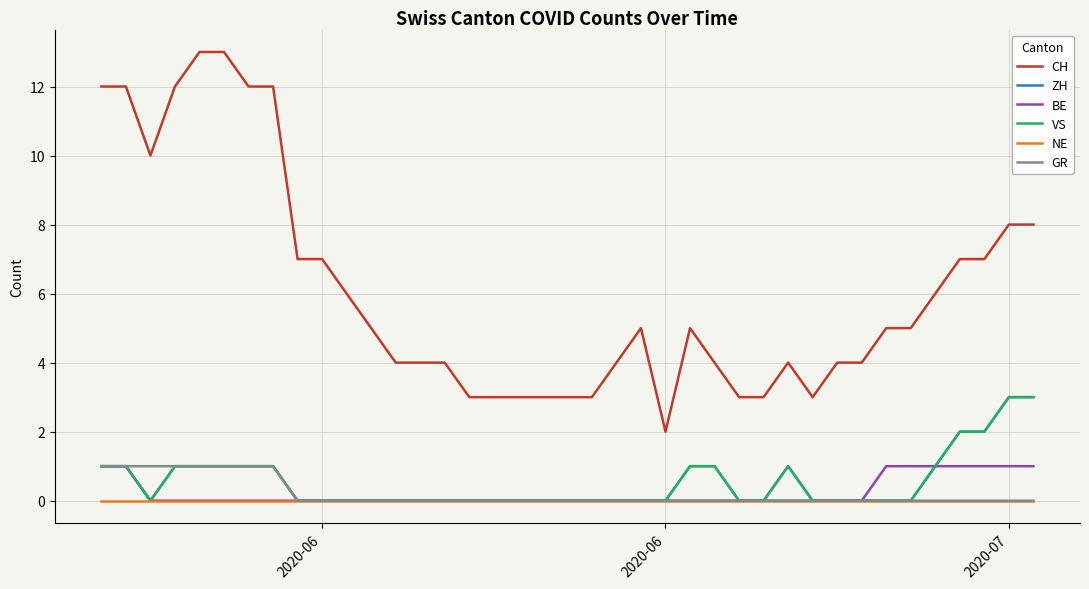

Does the chart have visible grid lines?

Yes